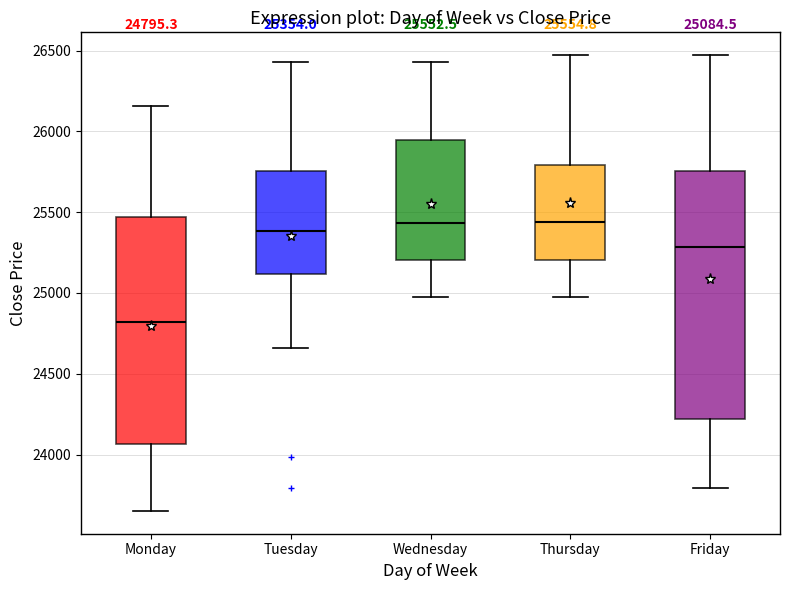

Which box is the tallest, from its lower edge to its upper edge?

Friday